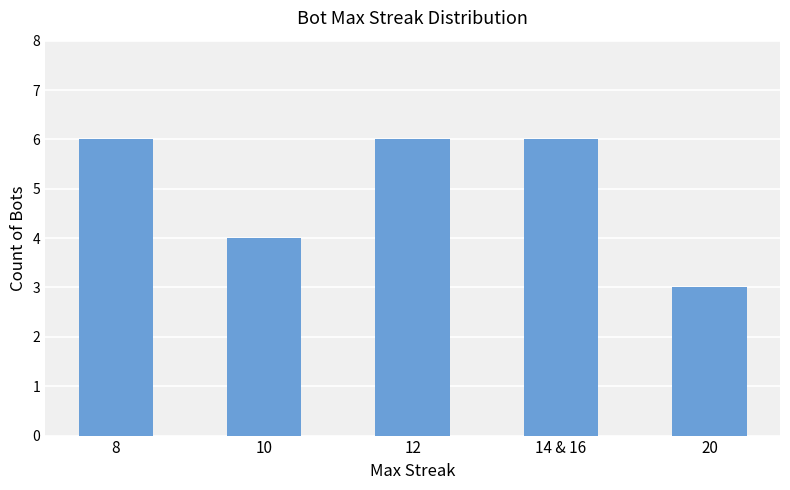

What is the difference between the second highest and minimum values?

3